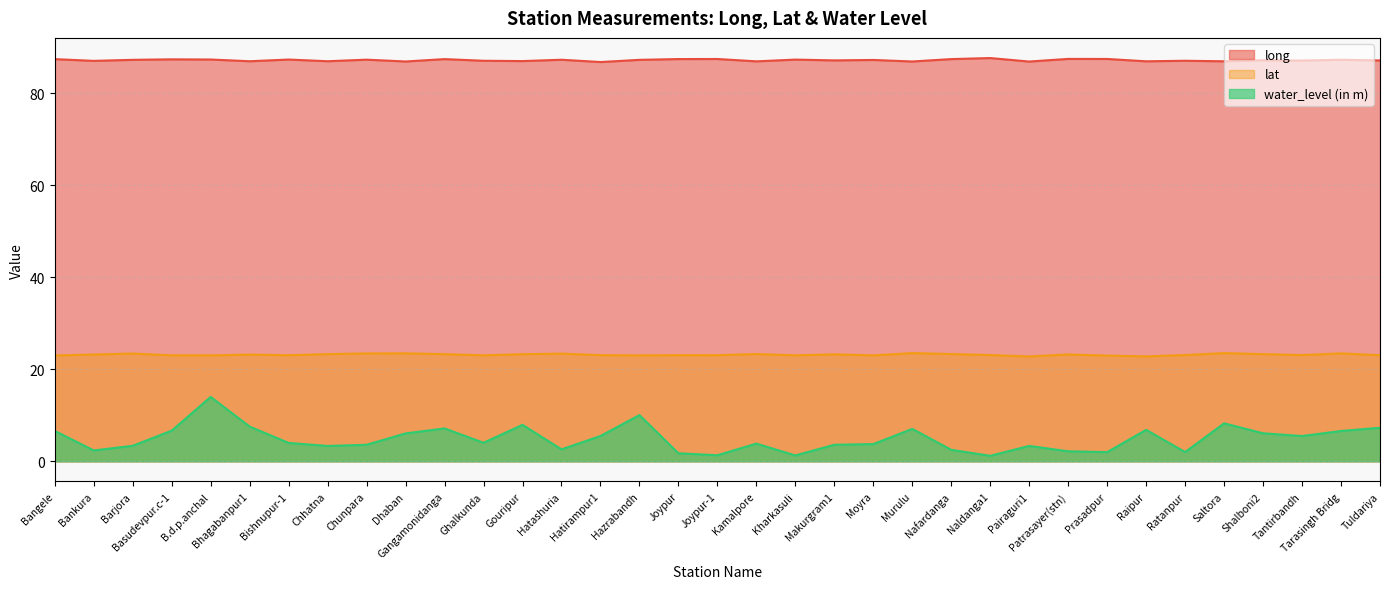

At which category is the sum across all series the highest?

B.d.p.anchal